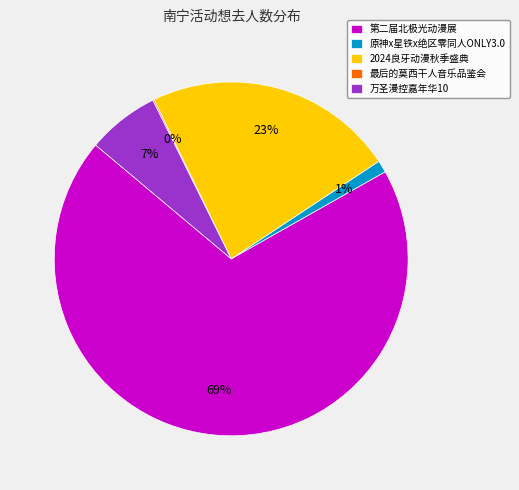

To the nearest percent, what is the average slice percentage?

20%